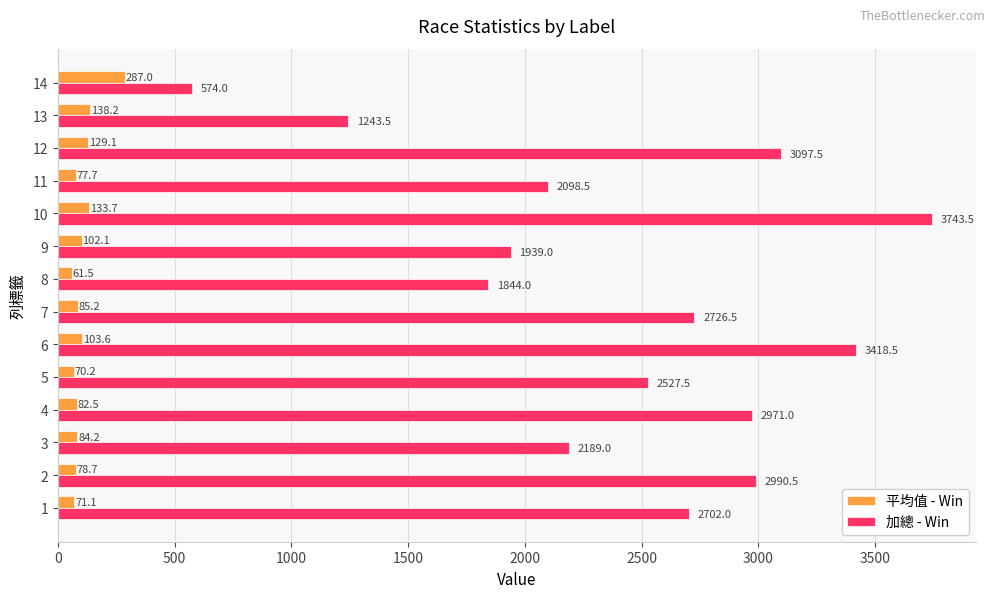

Is the value of 平均值 - Win at 13 greater than the value of 加總 - Win at 11?

No